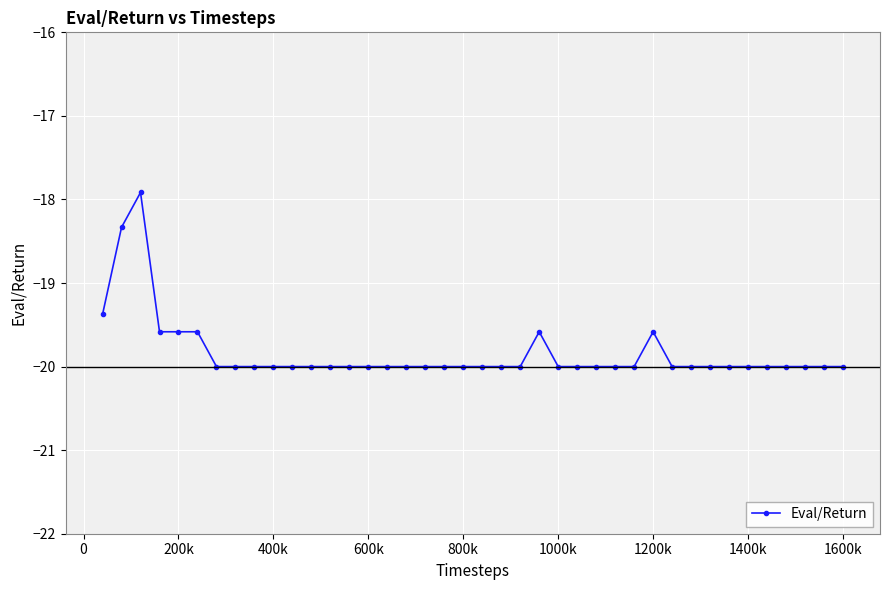

What is the sum of all values?

-793.5